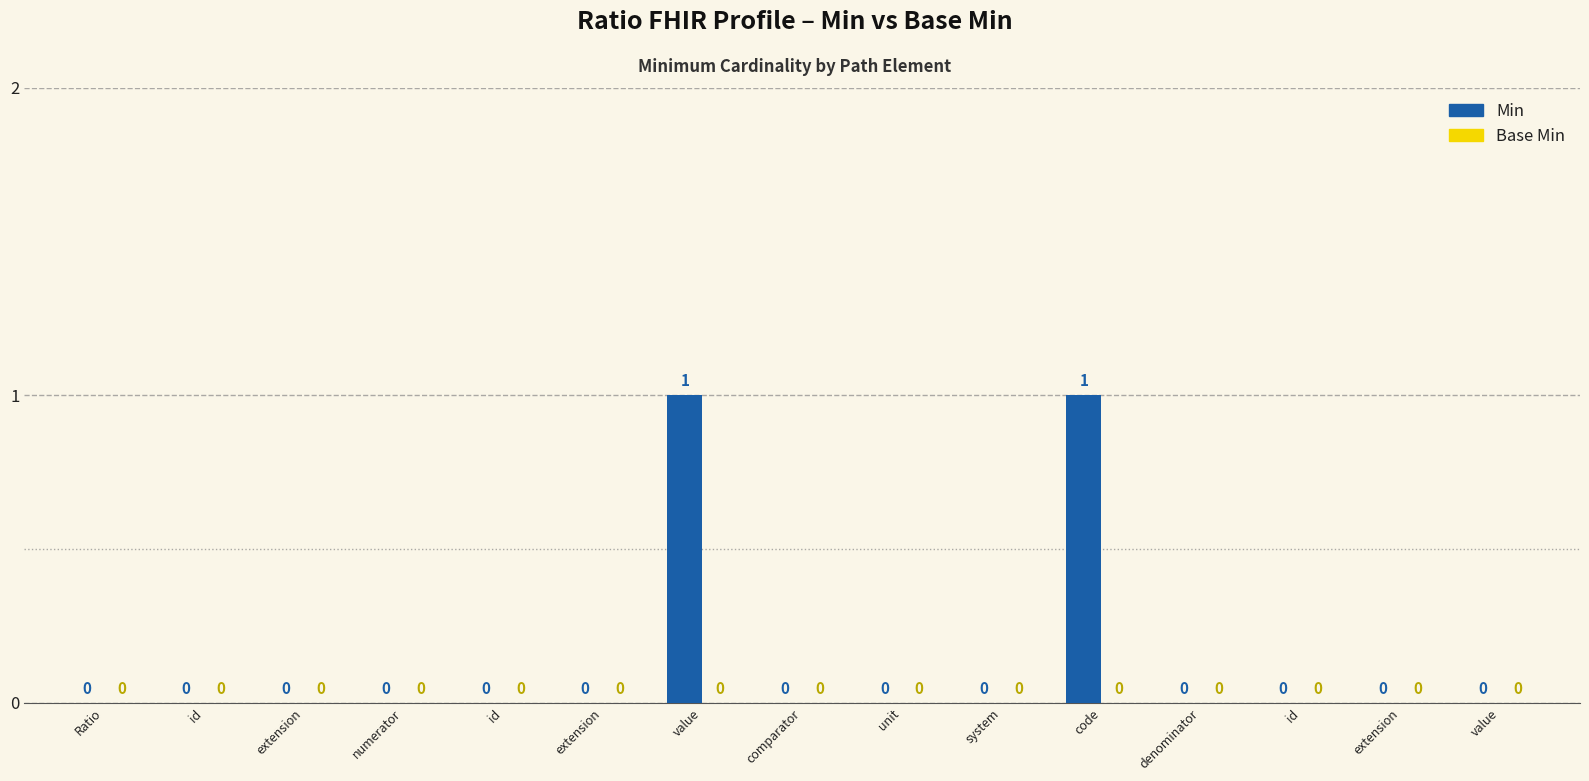

What is the greatest value displayed?

1